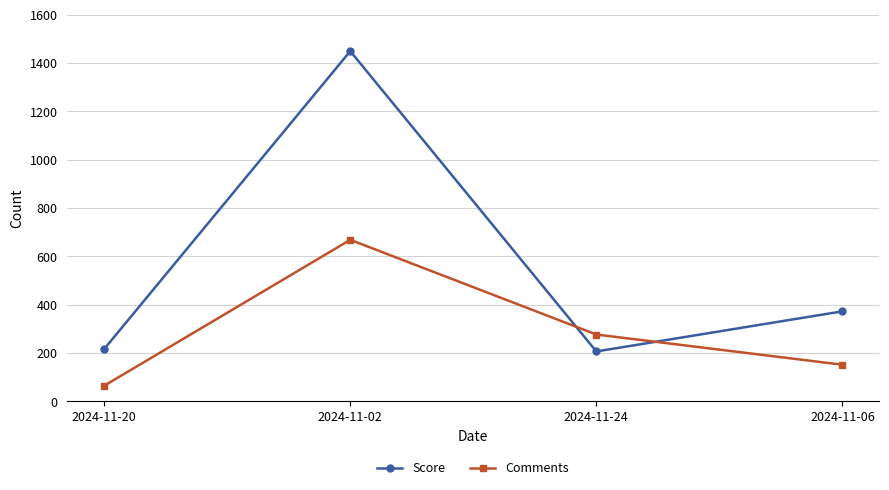

List the series in order of their peak value, lowest first.

Comments, Score